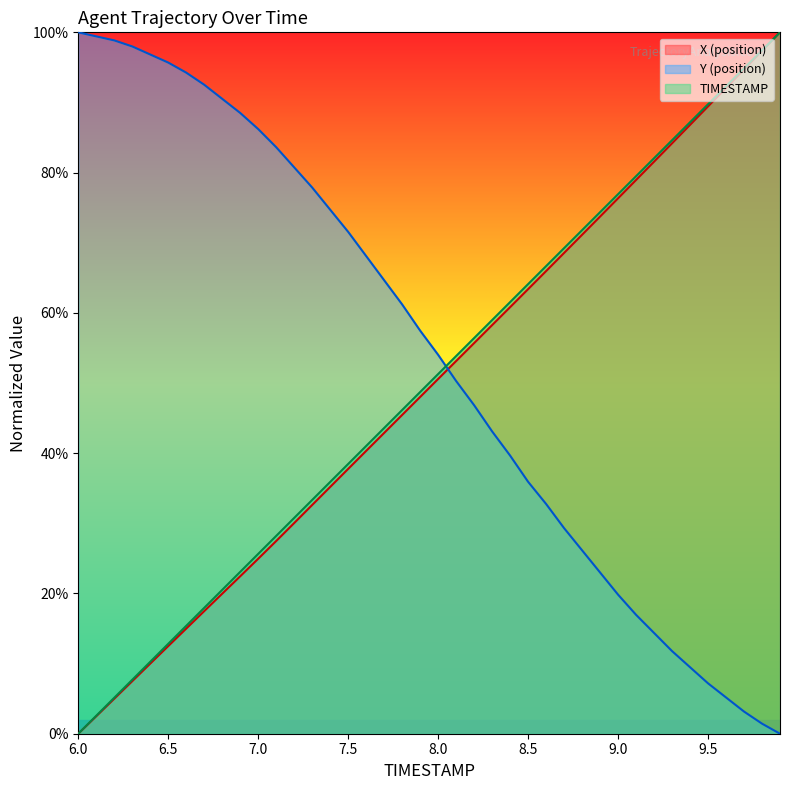

True or false: X (position) and TIMESTAMP cross at least once.

False